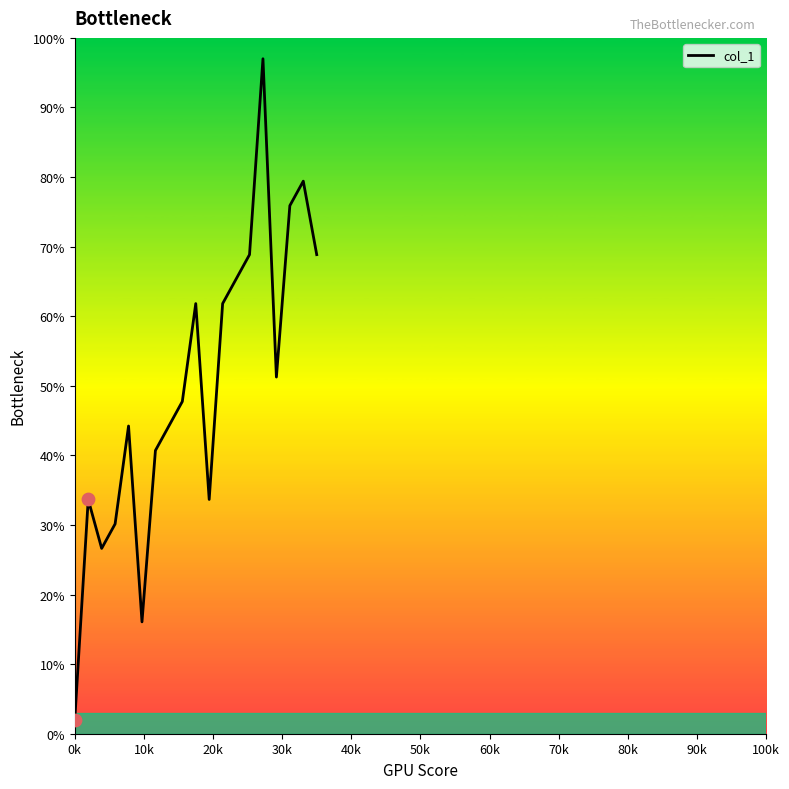

What is the difference between the maximum and minimum values?

95.0